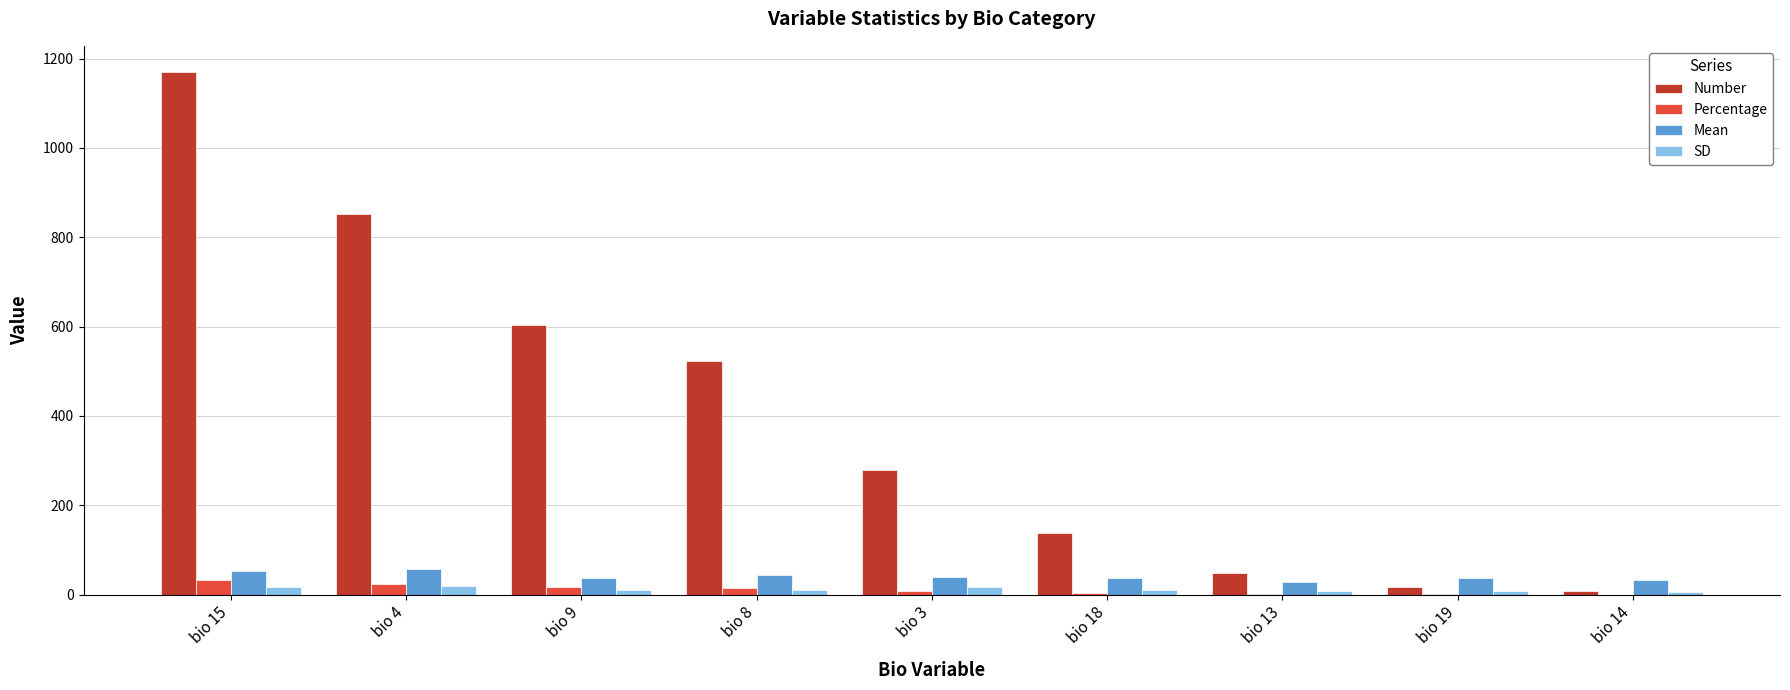

The value of Number at bio 3 is 486.8. True or false?

False